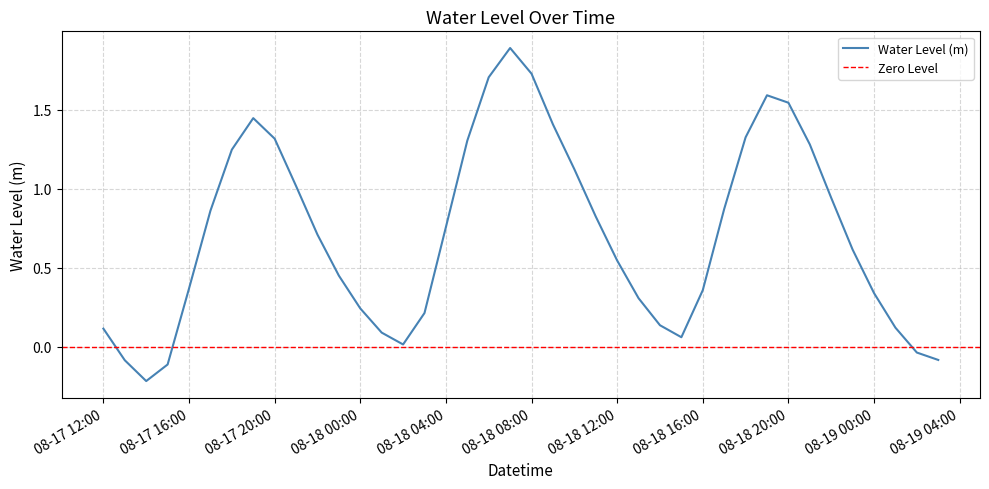

The Water Level (m) series shows 0.2 at 08-19 00:00. True or false?

False